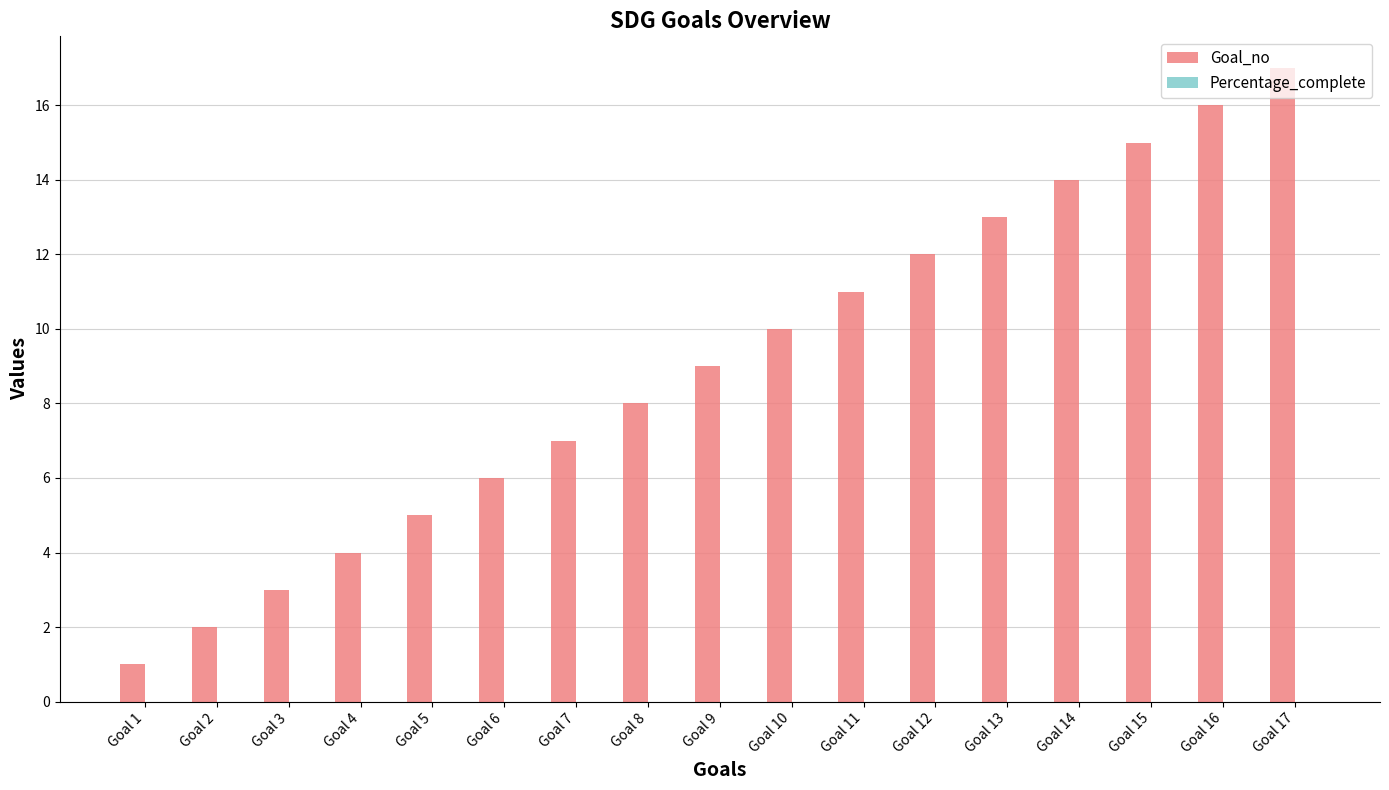

How many series are shown in this chart?

1